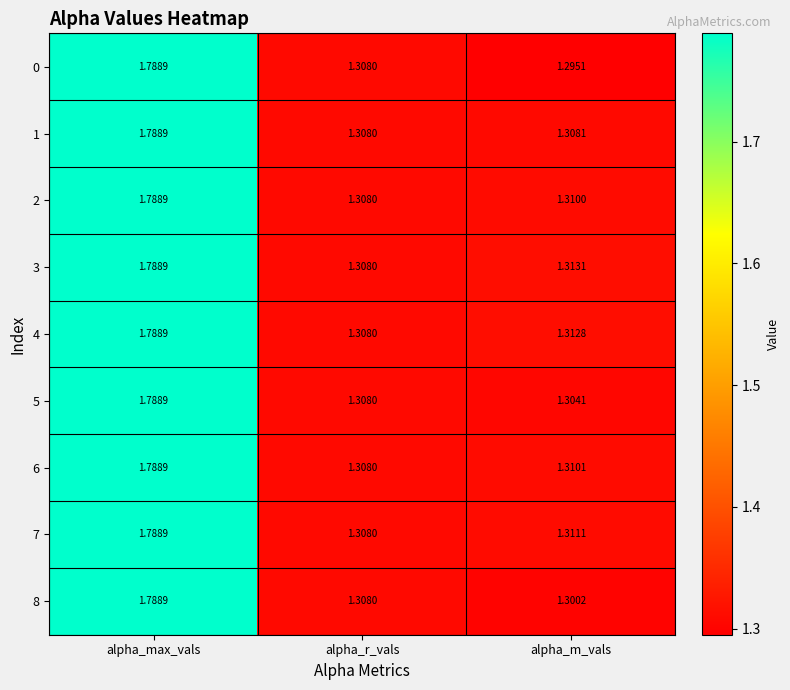

At which label is 5 closest to 1?

alpha_m_vals